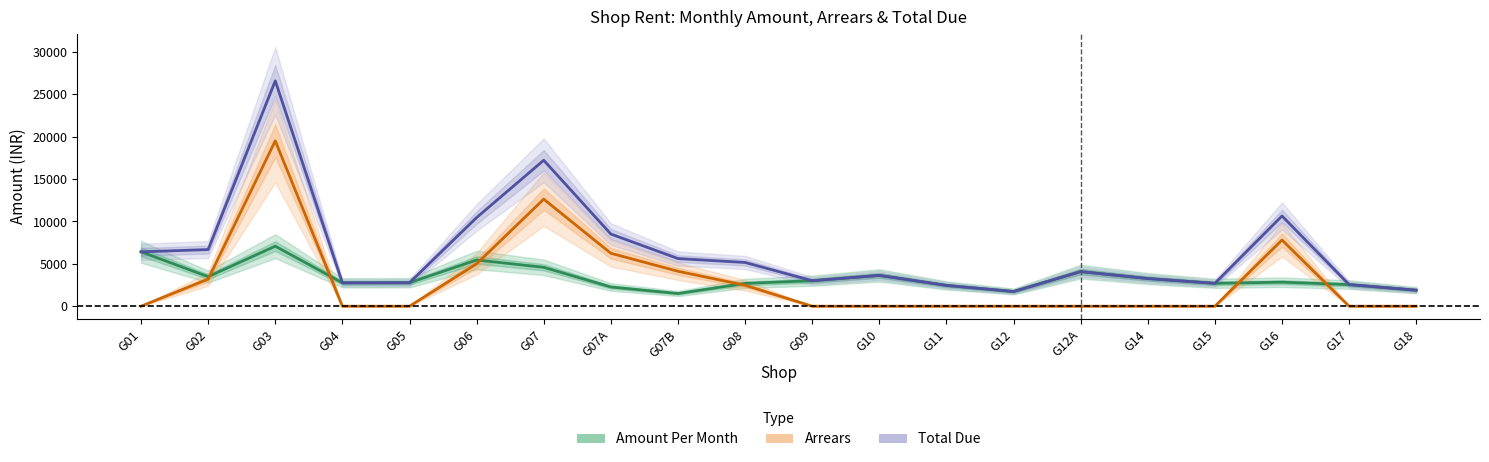

In Arrears, how many points are higher than both neighbors (excluding endpoints)?

3